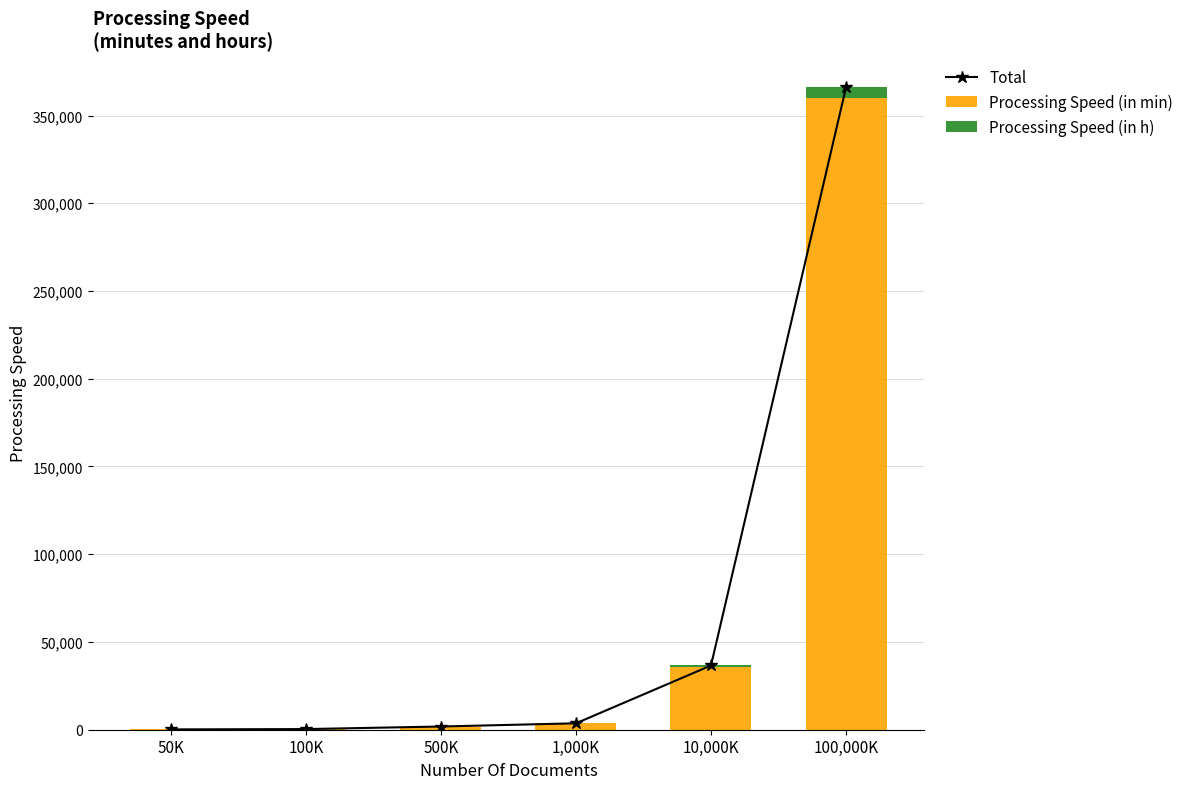

Reading left to right, extract all data points from this chart.

Total: 183	366	1830	3660	36600	366000
Processing Speed (in min): 180	360	1800	3600	36000	360000
Processing Speed (in h): 3	6	30	60	600	6000